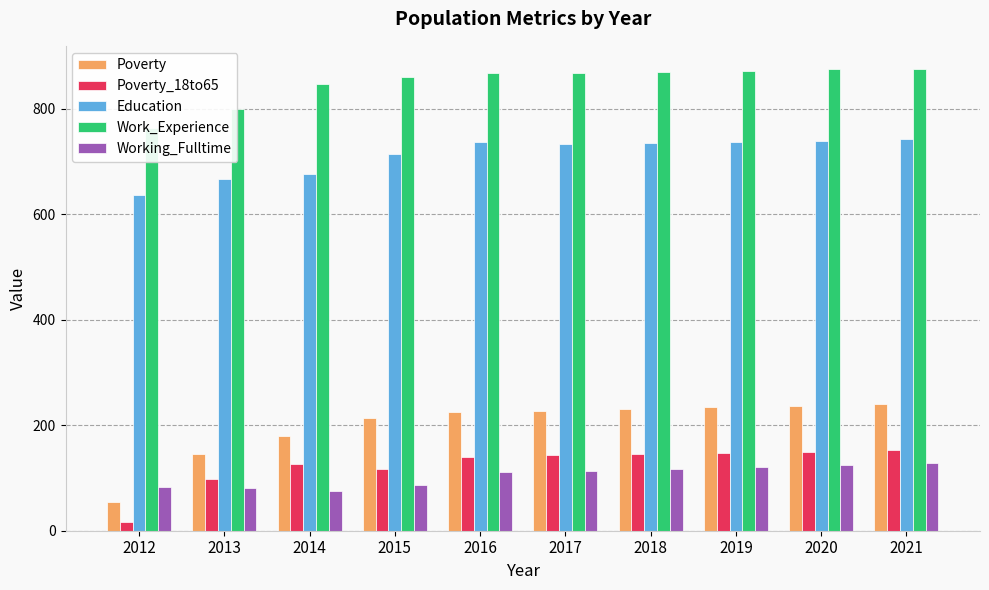

Are the bars horizontal?

No